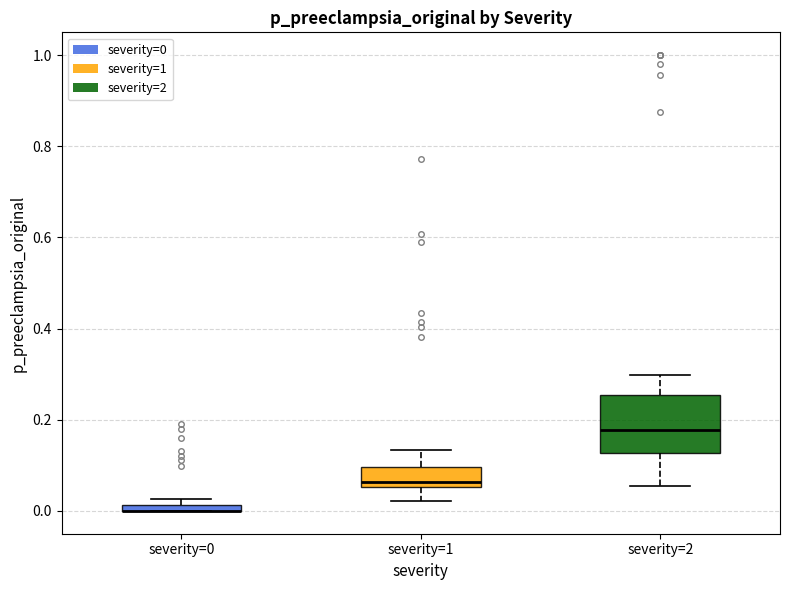

Where does the median line of the box for severity=2 sit on the y-axis? The values are not printed on the chart, so give them approximately, as read against the axis.

0.18